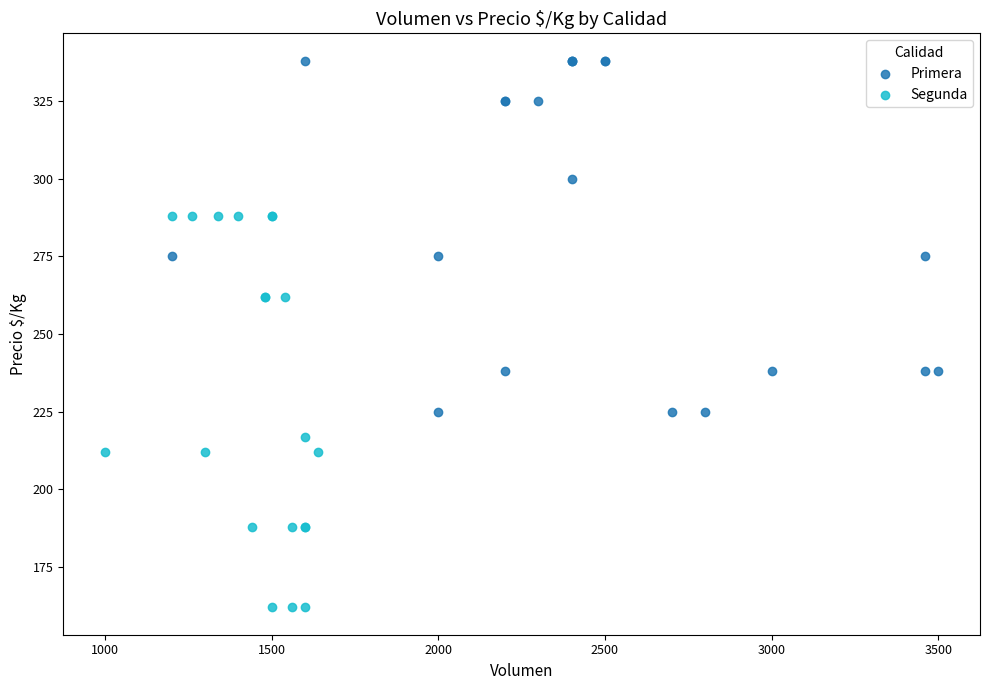

Which series has the widest spread of Y values?

Segunda